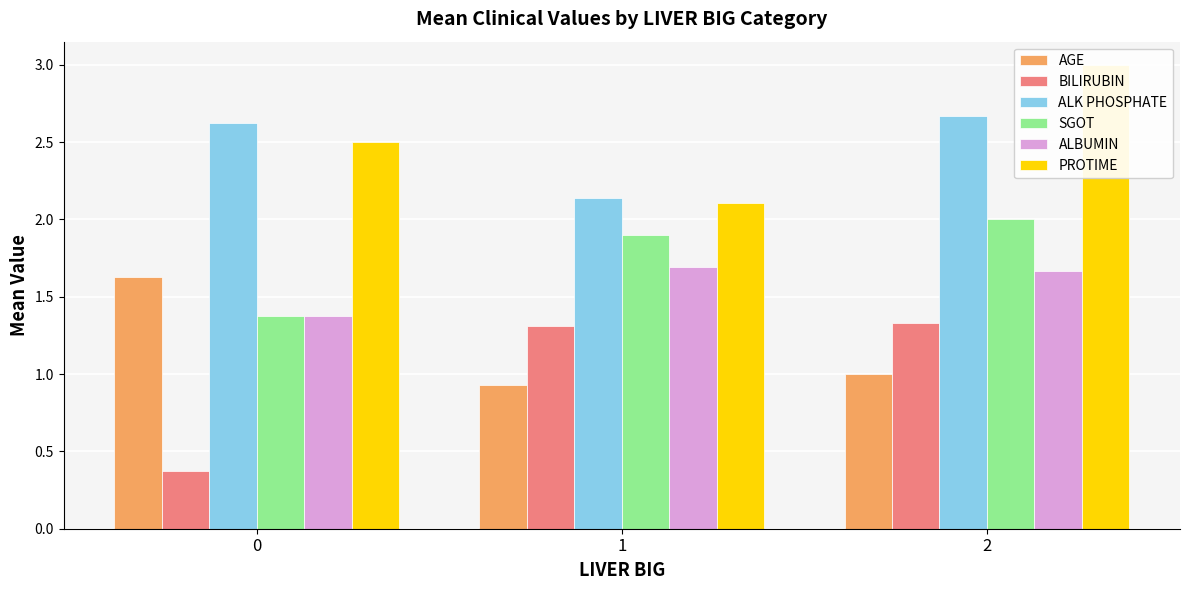

What value does the BILIRUBIN series have at 1?

1.3